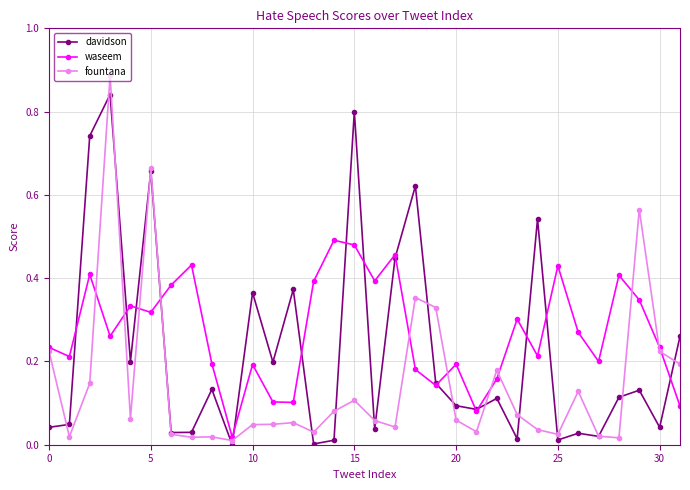

Which series has the widest spread of values?

fountana